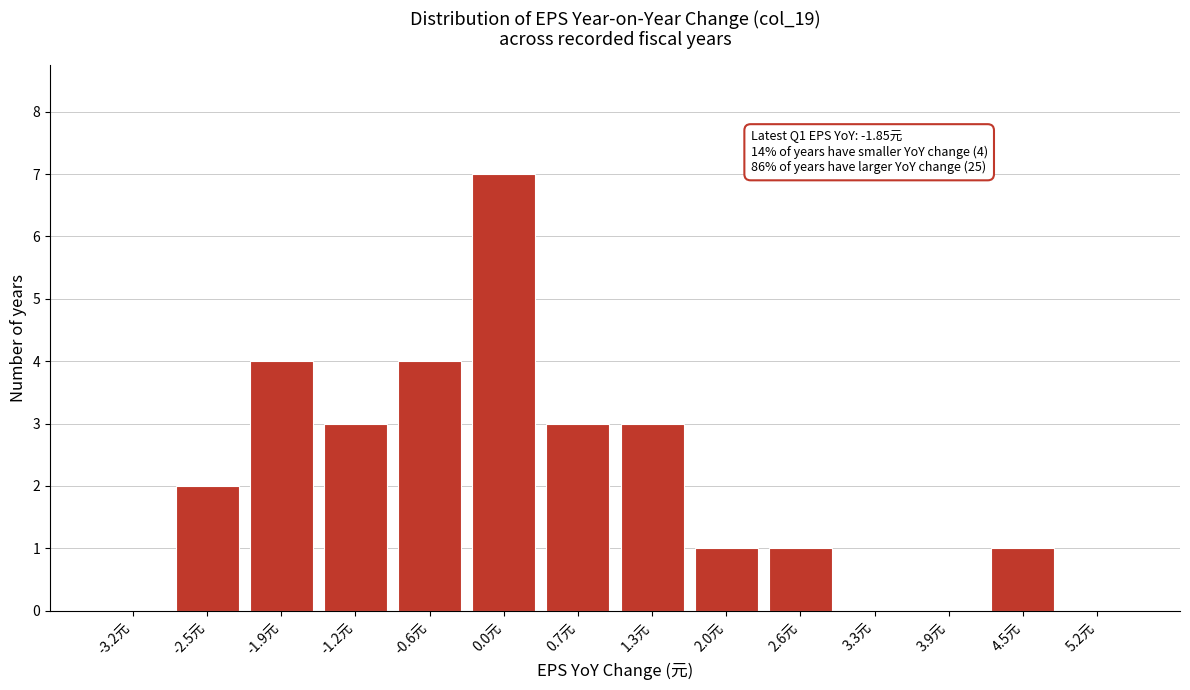

Reading right to left, transcribe all the data shown in this chart.

5.2元=0	4.5元=1	3.9元=0	3.3元=0	2.6元=1	2.0元=1	1.3元=3	0.7元=3	0.0元=7	-0.6元=4	-1.2元=3	-1.9元=4	-2.5元=2	-3.2元=0